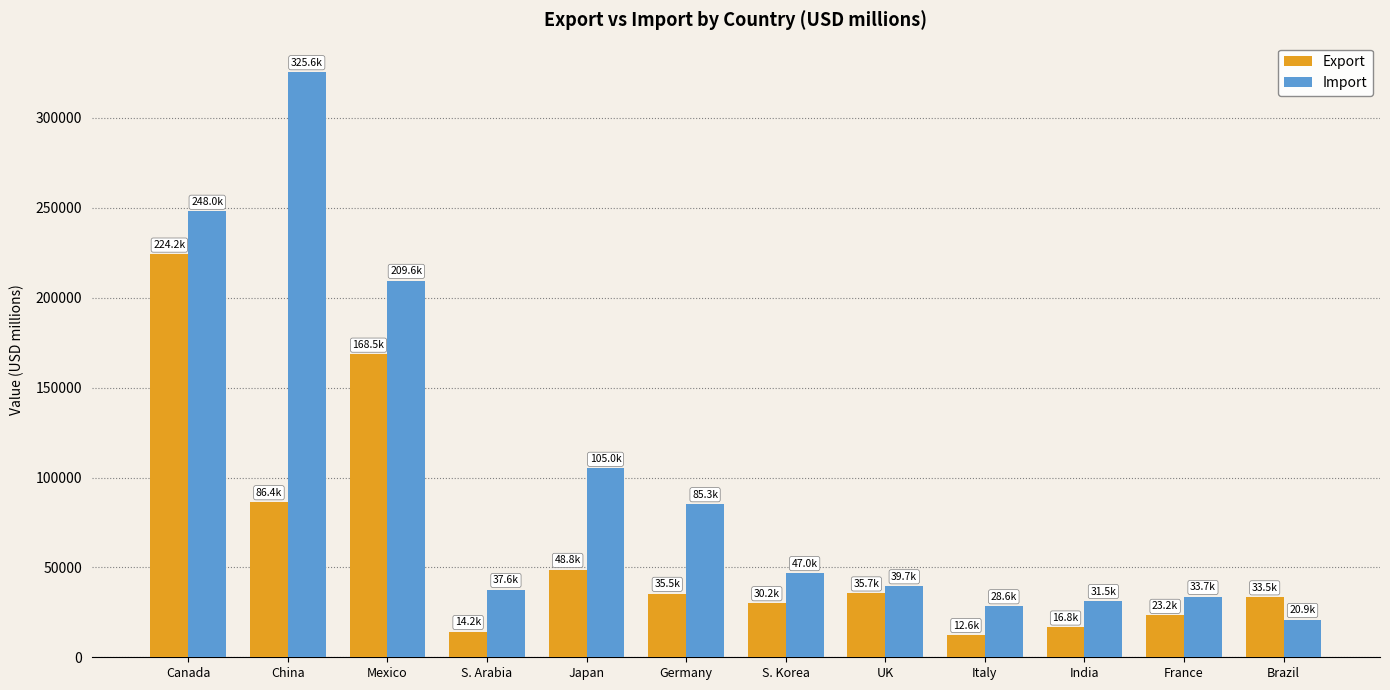

What position from the right is Italy?

4